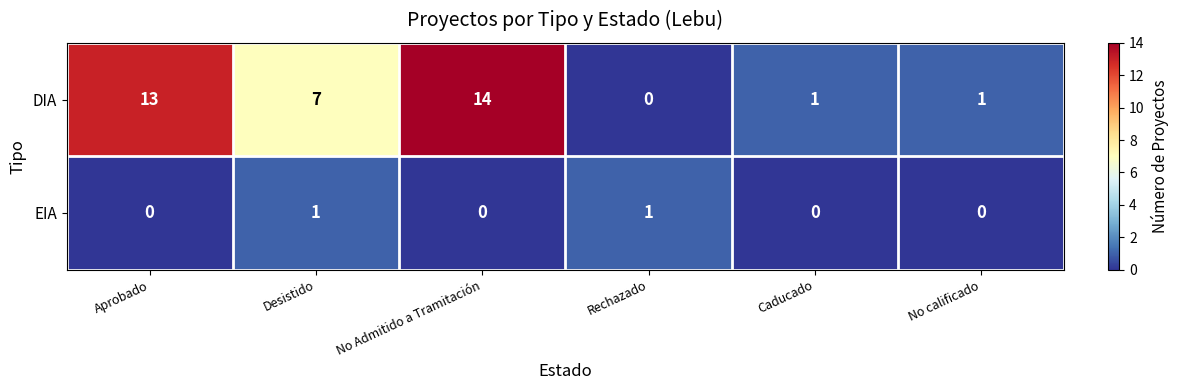

At No calificado, list the series in order from largest to smallest.

DIA, EIA